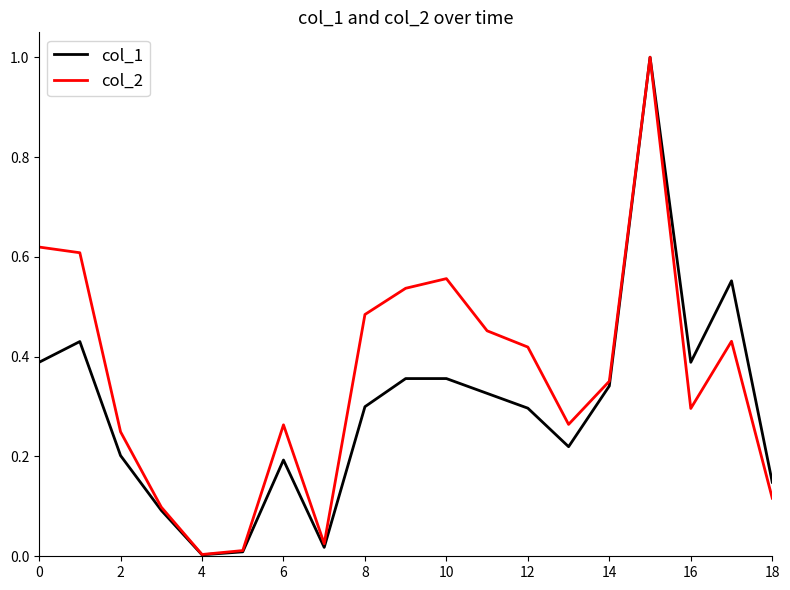

Which series has the widest spread of values?

col_1